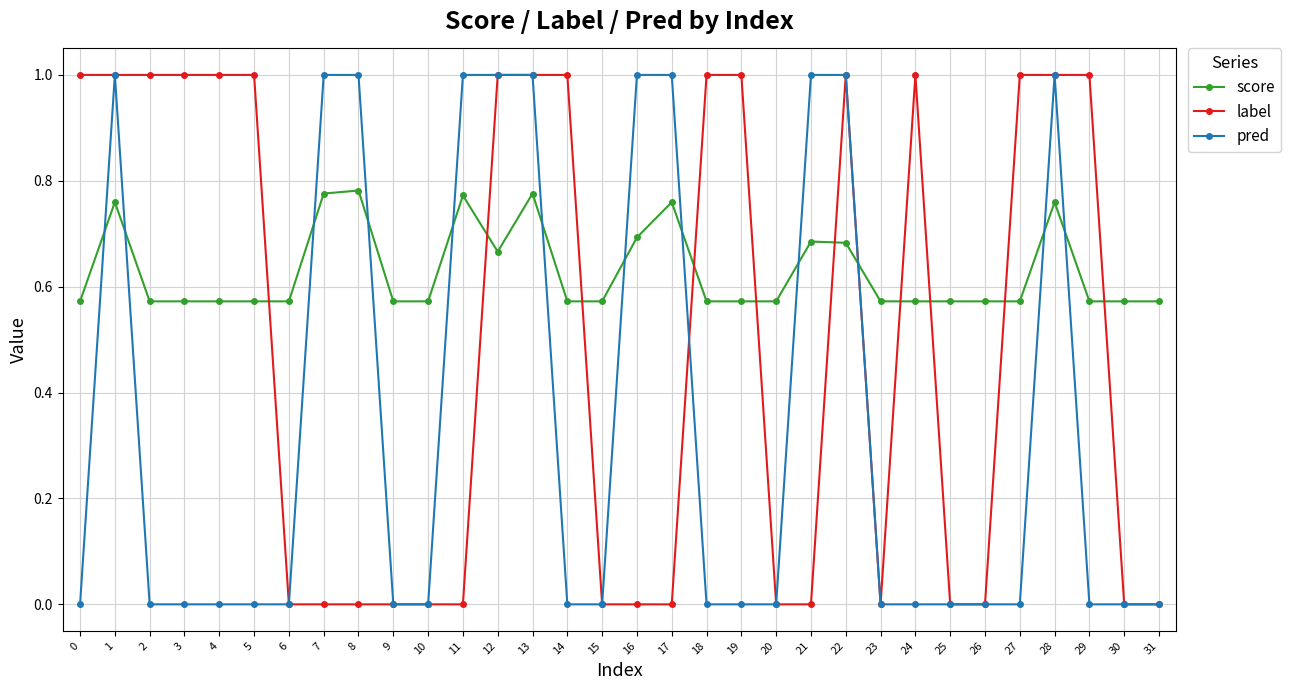

Rank the series by their average value, from highest to lowest.

score, label, pred